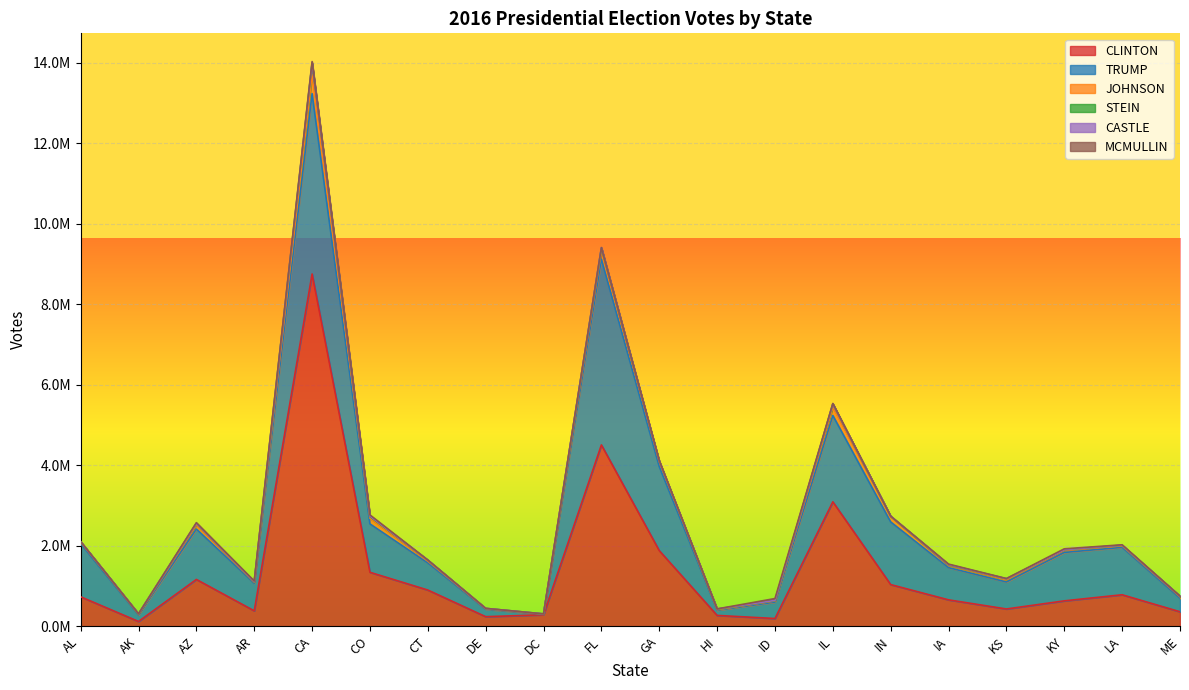

What position from the left is AZ?

3